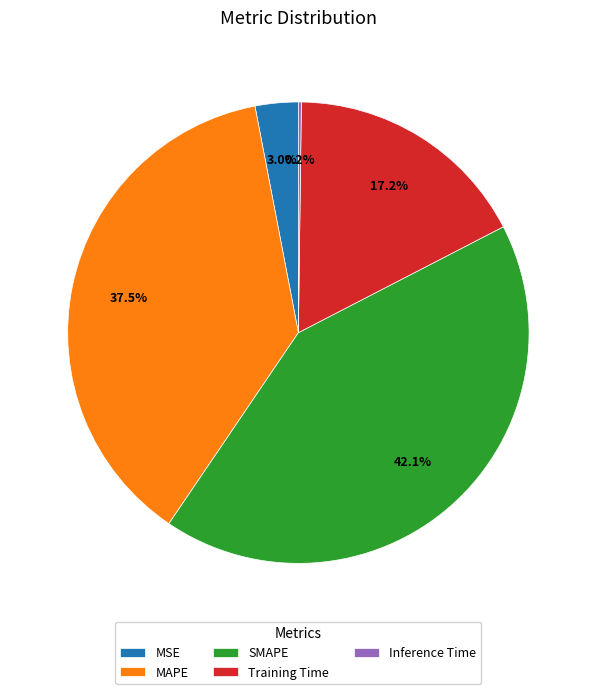

Is MAPE the majority of the pie?

No